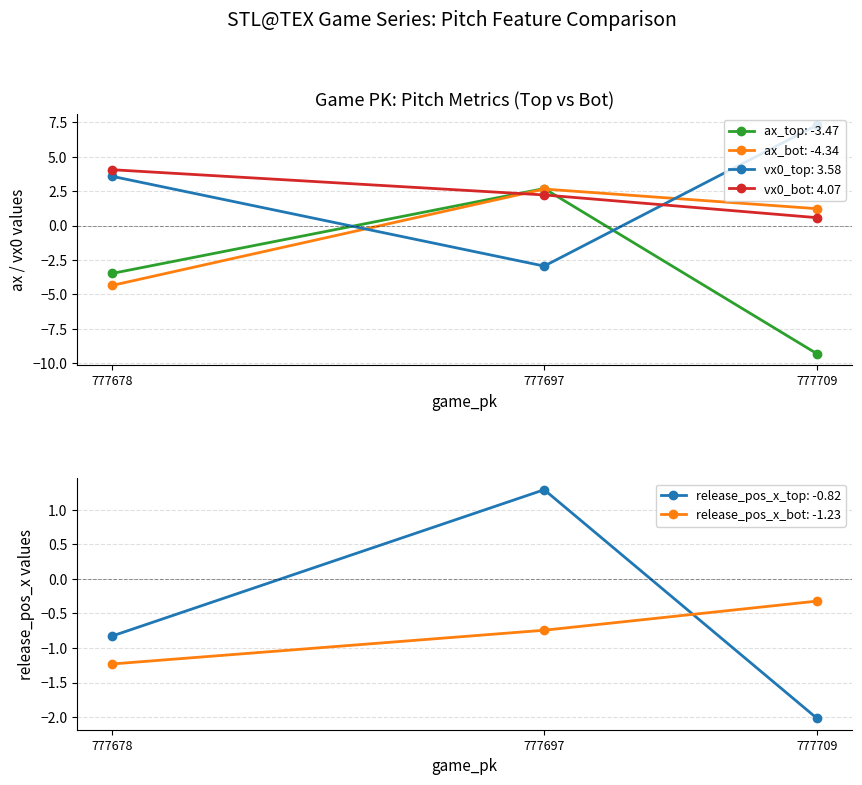

How many lines are shown in the chart?

6